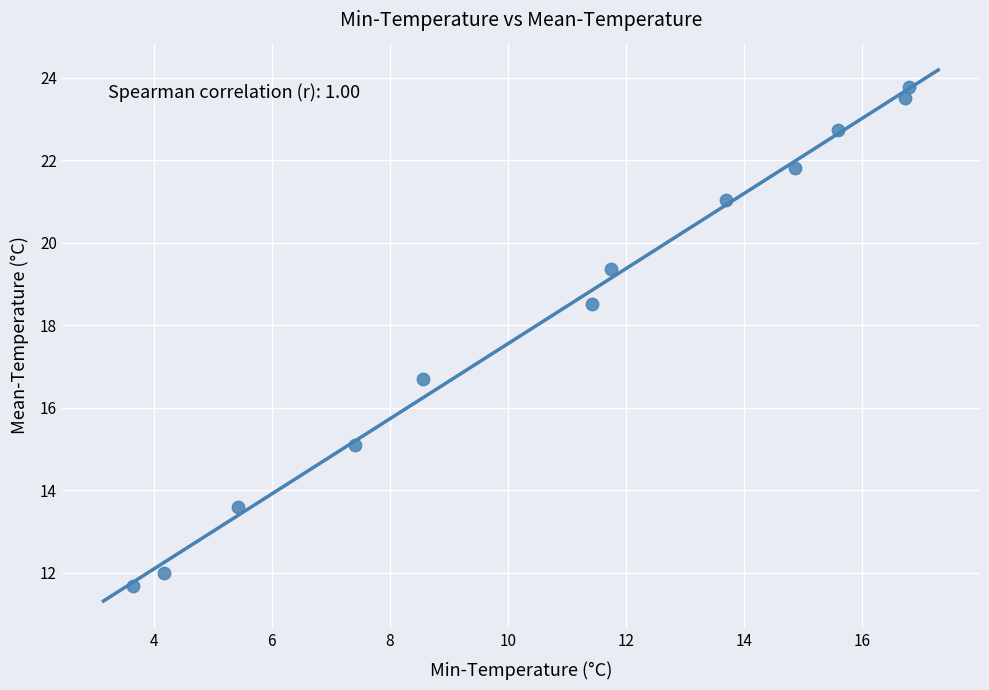

What Y value in the scatter plot is closest to 17?

16.7